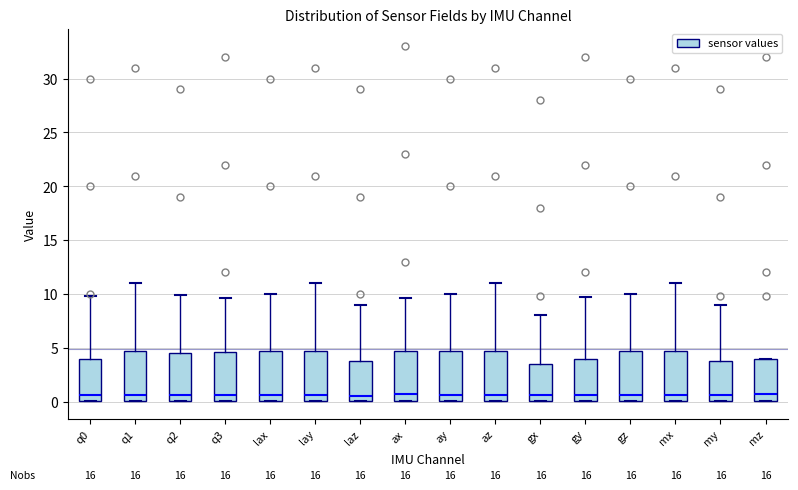

Reading left to right, transcribe this box plot: for each box, give where its median line is, the range the box spans, and where its two whiskers end, as read against the y-axis. The values are not printed on the chart, so give them approximately, as read against the axis.

q0: median 0.5, box 0.0 to 4.0, whiskers 0.0 to 10.0
q1: median 0.5, box 0.0 to 4.5, whiskers 0.0 to 11.0
q2: median 0.5, box 0.0 to 4.5, whiskers 0.0 to 10.0
q3: median 0.5, box 0.0 to 4.5, whiskers 0.0 to 9.5
lax: median 0.5, box 0.0 to 4.5, whiskers 0.0 to 10.0
lay: median 0.5, box 0.0 to 4.5, whiskers 0.0 to 11.0
laz: median 0.5, box 0.0 to 4.0, whiskers 0.0 to 9.0
ax: median 0.5, box 0.0 to 4.5, whiskers 0.0 to 9.5
ay: median 0.5, box 0.0 to 4.5, whiskers 0.0 to 10.0
az: median 0.5, box 0.0 to 4.5, whiskers 0.0 to 11.0
gx: median 0.5, box 0.0 to 3.5, whiskers 0.0 to 8.0
gy: median 0.5, box 0.0 to 4.0, whiskers 0.0 to 10.0
gz: median 0.5, box 0.0 to 4.5, whiskers 0.0 to 10.0
mx: median 0.5, box 0.0 to 4.5, whiskers 0.0 to 11.0
my: median 0.5, box 0.0 to 4.0, whiskers 0.0 to 9.0
mz: median 0.5, box 0.0 to 4.0, whiskers 0.0 to 4.0